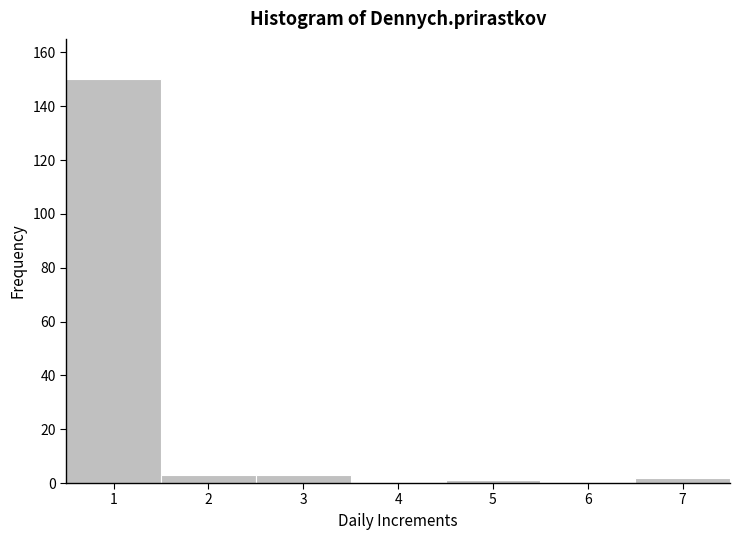

Reading left to right, list every bar in this chart as the range it spans on the x-axis followed by its height. The values are not printed on the chart, so give them approximately, as read against the axis.

0.5 to 1.5: 150
1.5 to 2.5: 4
2.5 to 3.5: 4
3.5 to 4.5: 0
4.5 to 5.5: under 2
5.5 to 6.5: 0
6.5 to 7.5: 2